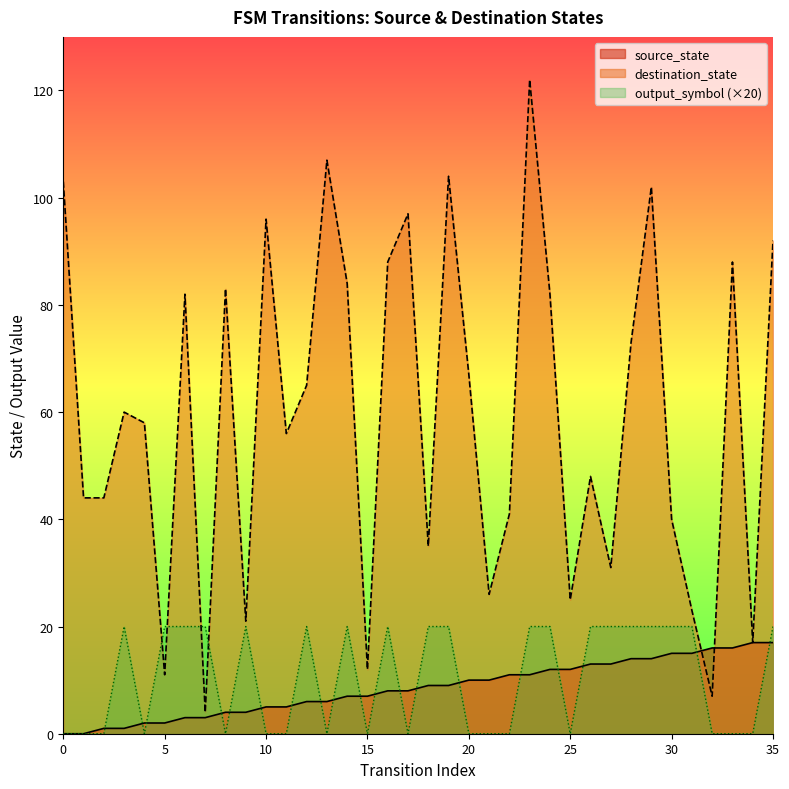

Where is the data nearest to the value 8?

16